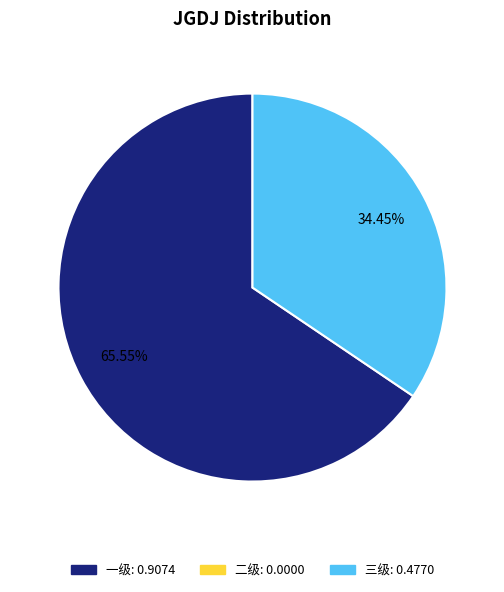

Does any single category account for the majority?

Yes